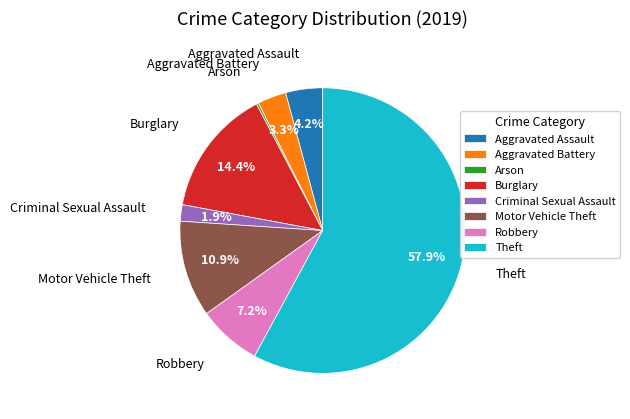

True or false: Theft accounts for 58% of the total.

True